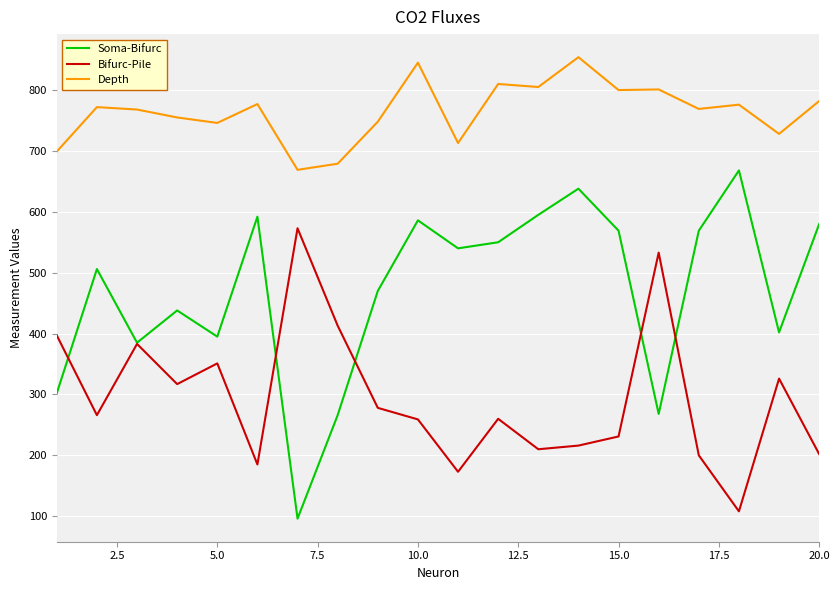

How many values in the Bifurc-Pile series are below 266?

10